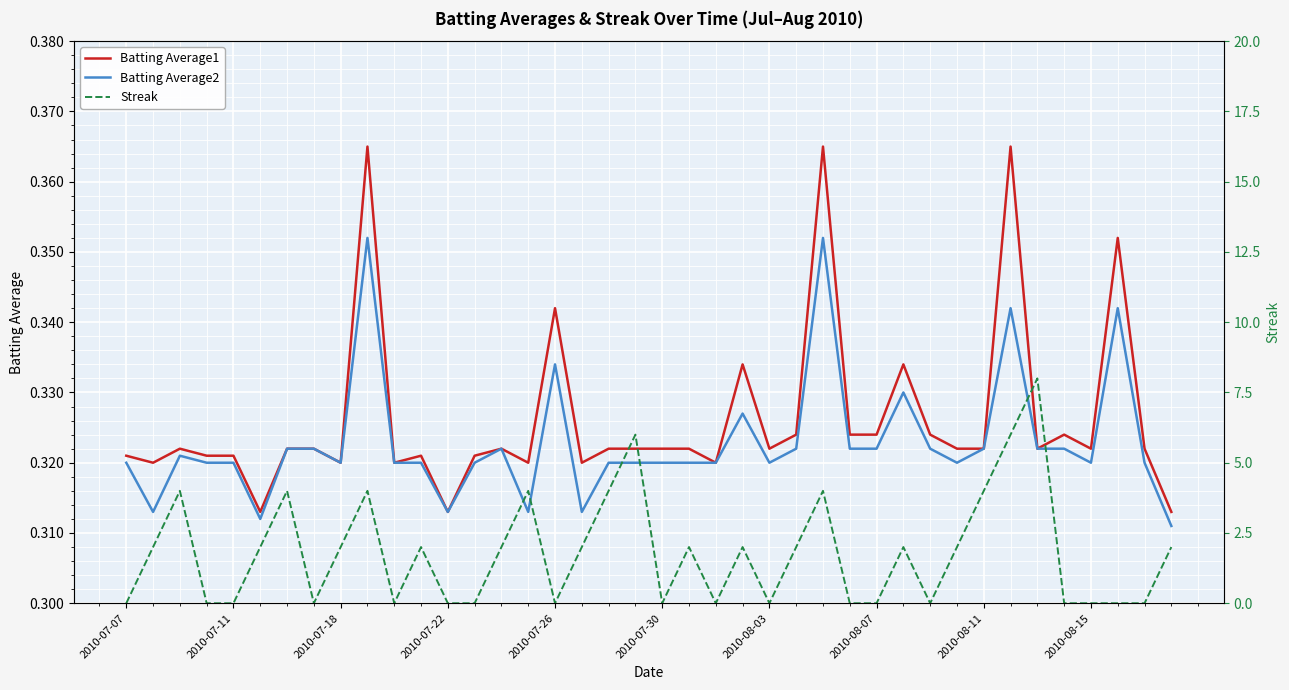

How many times do Batting Average2 and Streak cross each other?

23